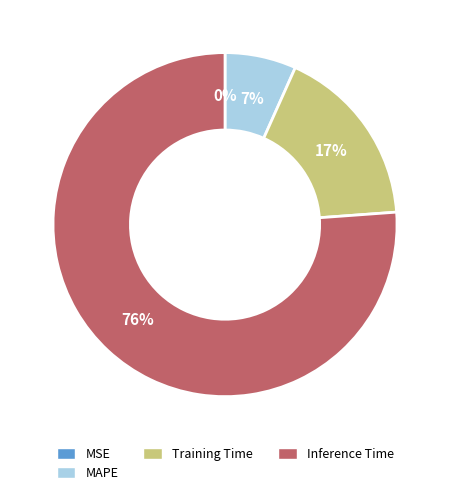

To the nearest percent, what is the difference between the largest and smallest slice percentages?

76%